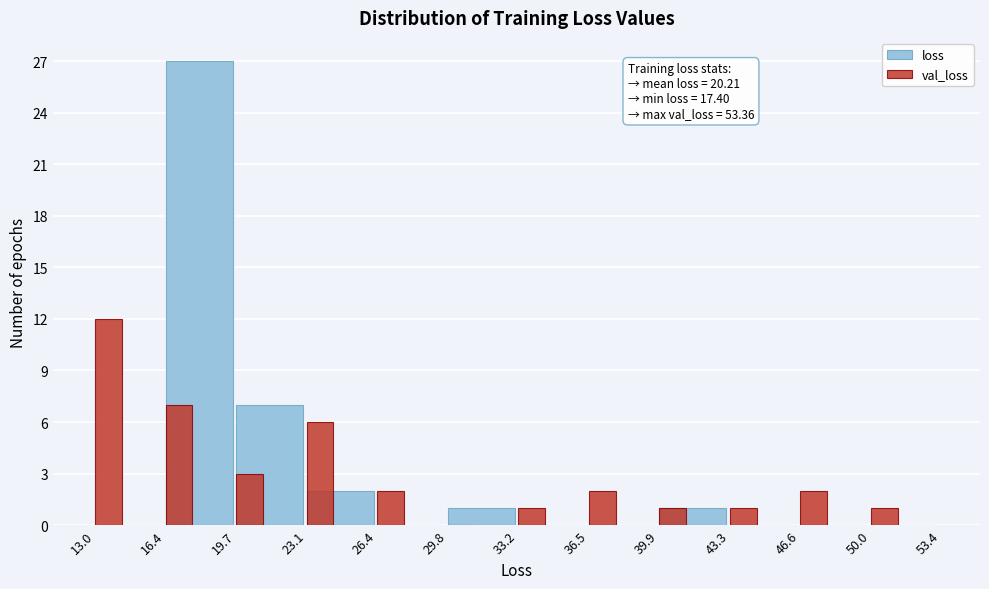

Reading left to right, transcribe all the data shown in this chart.

loss: 13.0=0	16.4=27	19.7=7	23.1=2	26.4=0	29.8=1	33.2=0	36.5=0	39.9=1	43.3=0	46.6=0	50.0=0
val_loss: 13.0=12	16.4=7	19.7=3	23.1=6	26.4=2	29.8=0	33.2=1	36.5=2	39.9=1	43.3=1	46.6=2	50.0=1